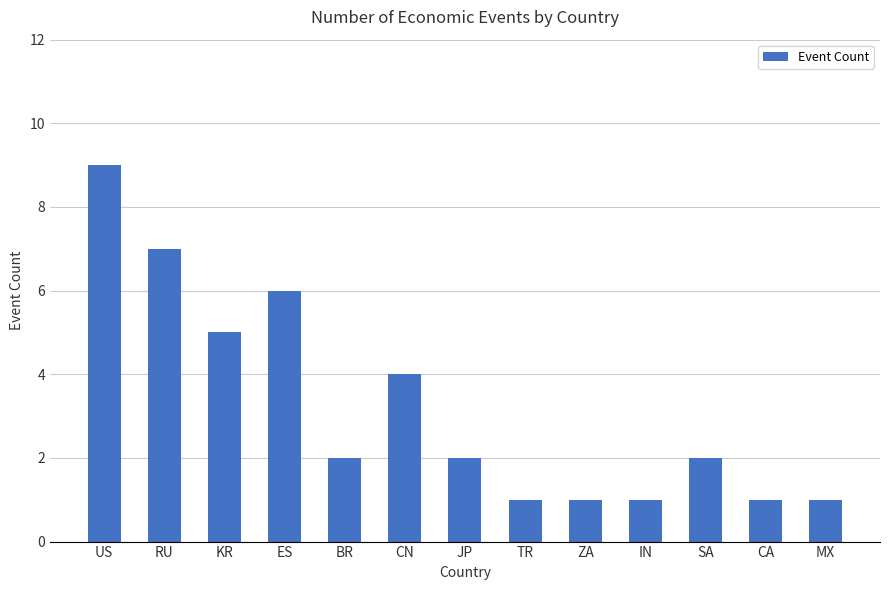

What is the maximum value shown in the chart?

9